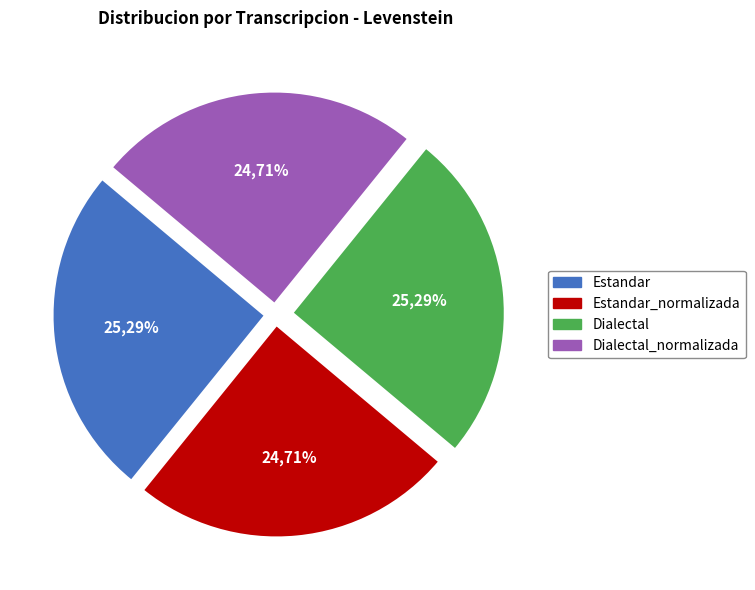

Between Estandar_normalizada and Dialectal, which is larger?

Dialectal